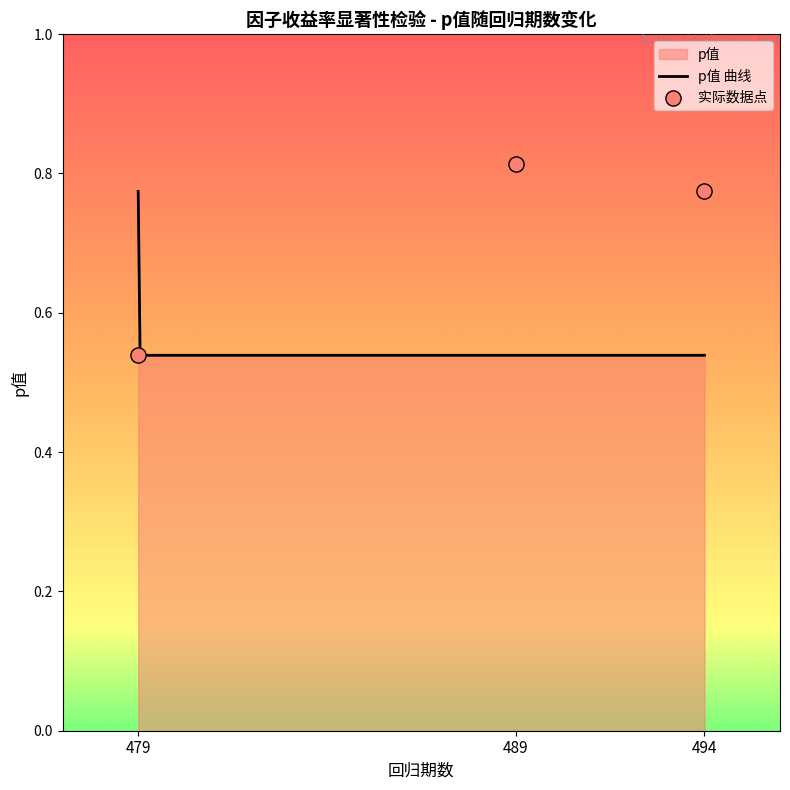

Which has a higher value, 479 or 489?

489